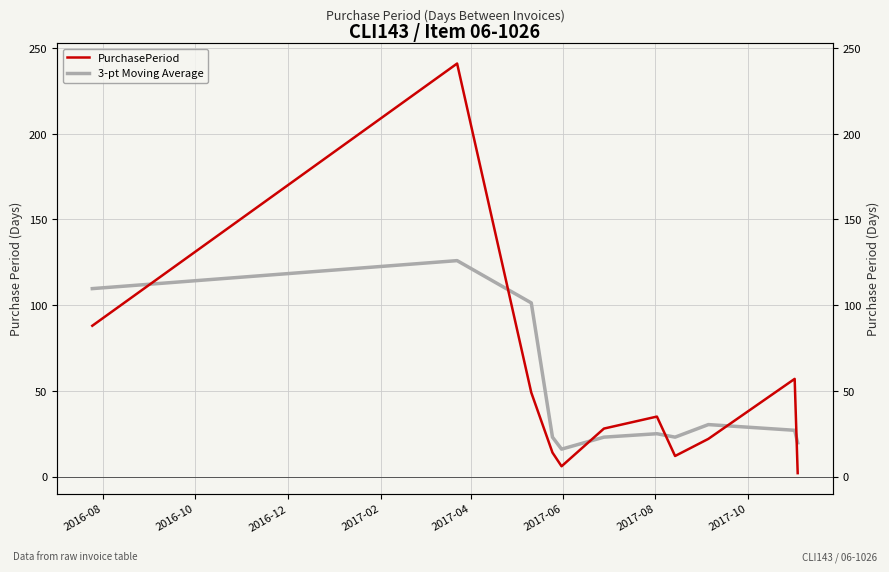

What are all the series names shown in the legend?

PurchasePeriod, 3-pt Moving Average